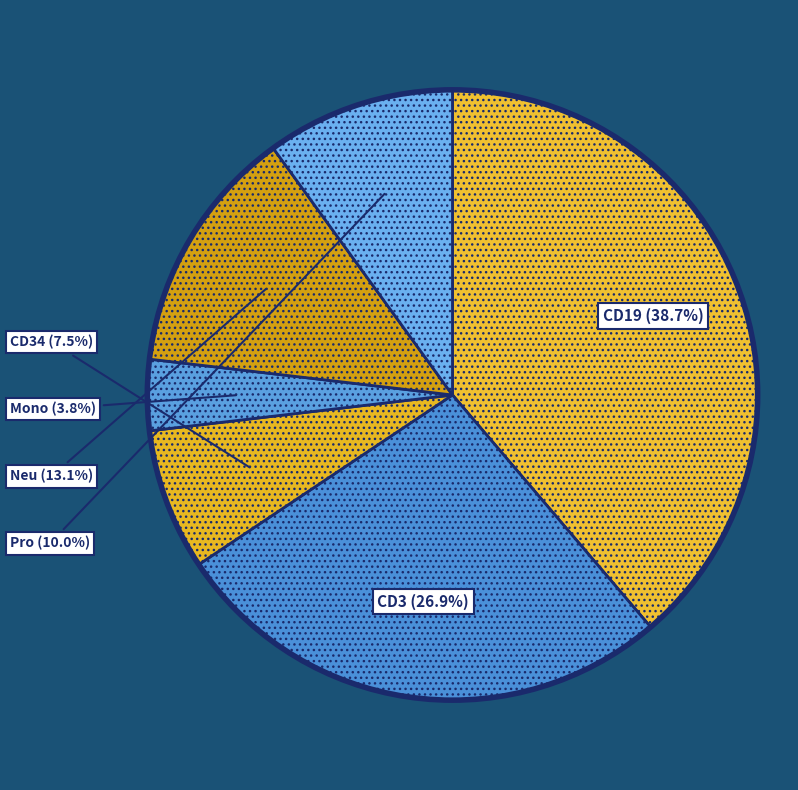

How many segments does this pie chart have?

6